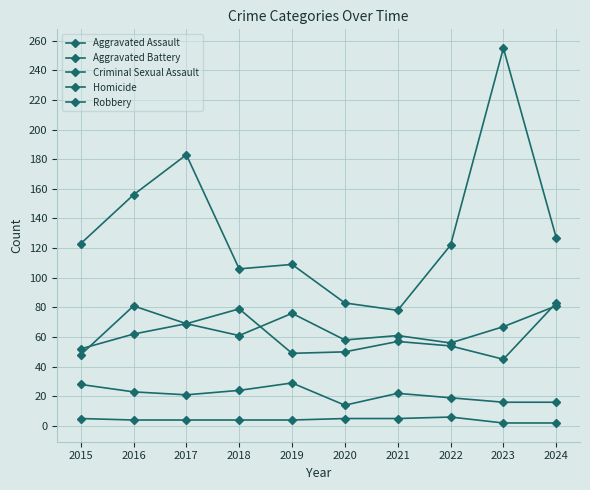

What is the difference between the second highest and second lowest values in the Aggravated Assault series?

25